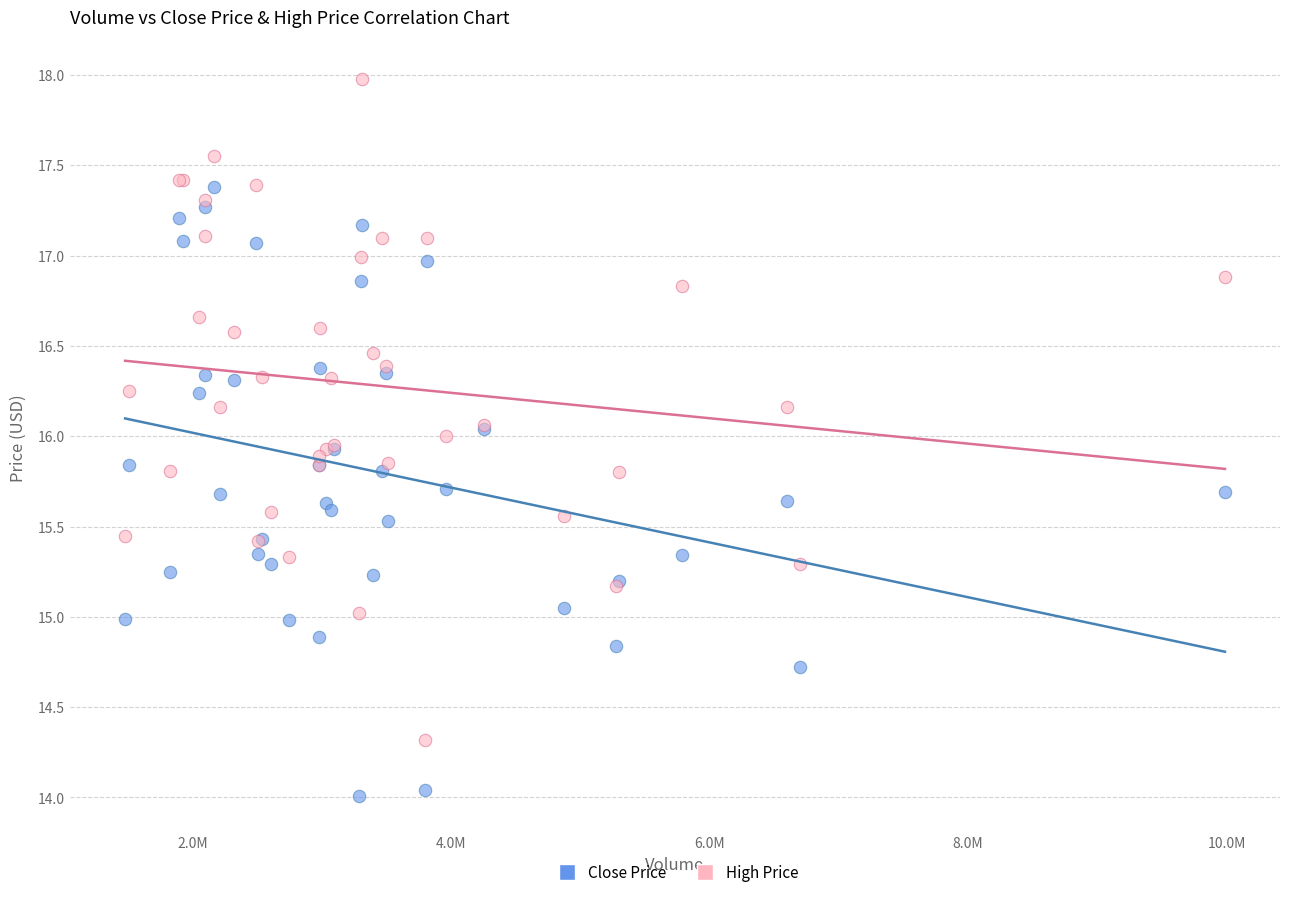

Which series reaches the maximum Y coordinate?

High Price